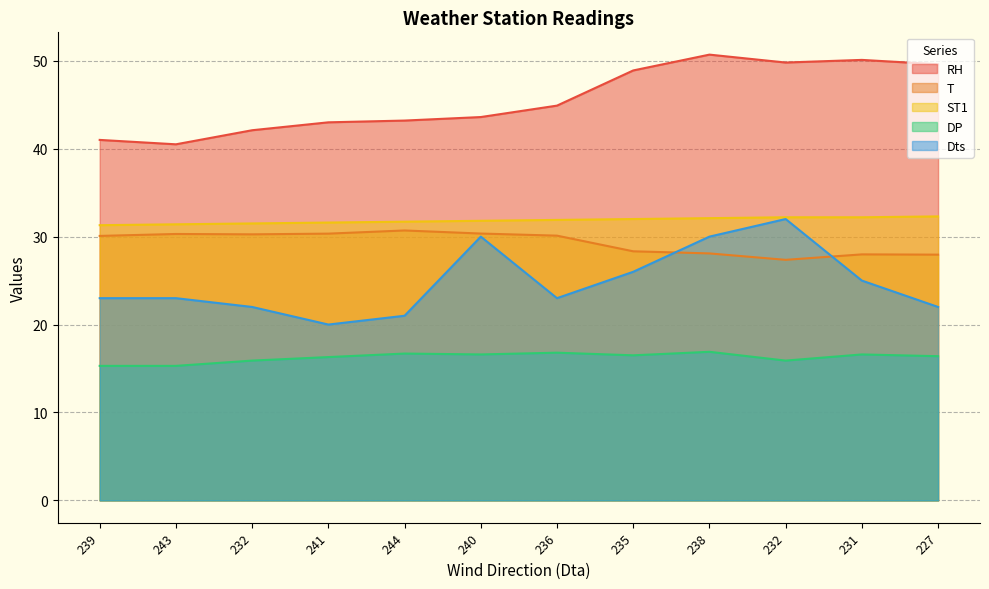

What is the maximum value for RH?

50.7